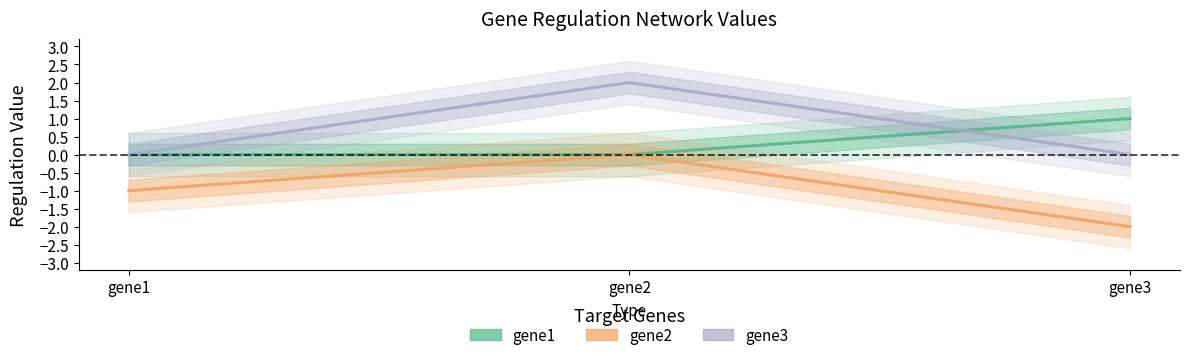

Which series has the largest range (max minus min)?

gene2